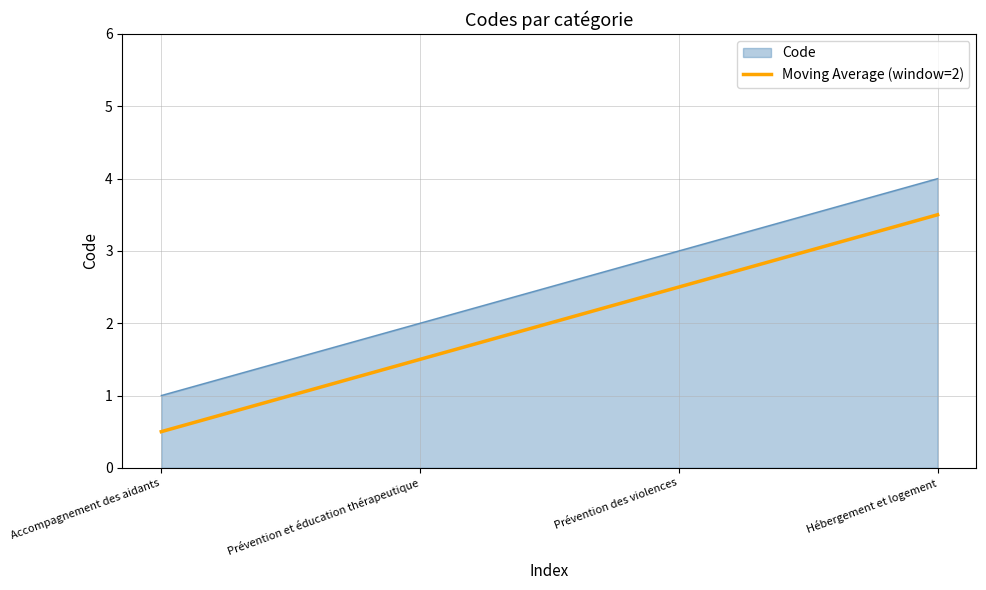

What position from the right is Hébergement et logement?

1